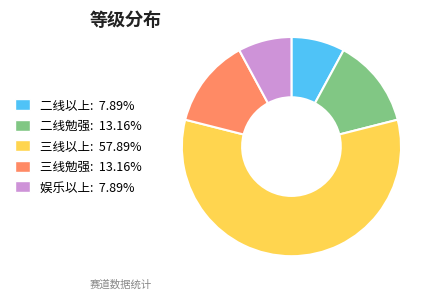

Approximately how many times larger is the value at 二线勉强 compared to 娱乐以上?

1.7